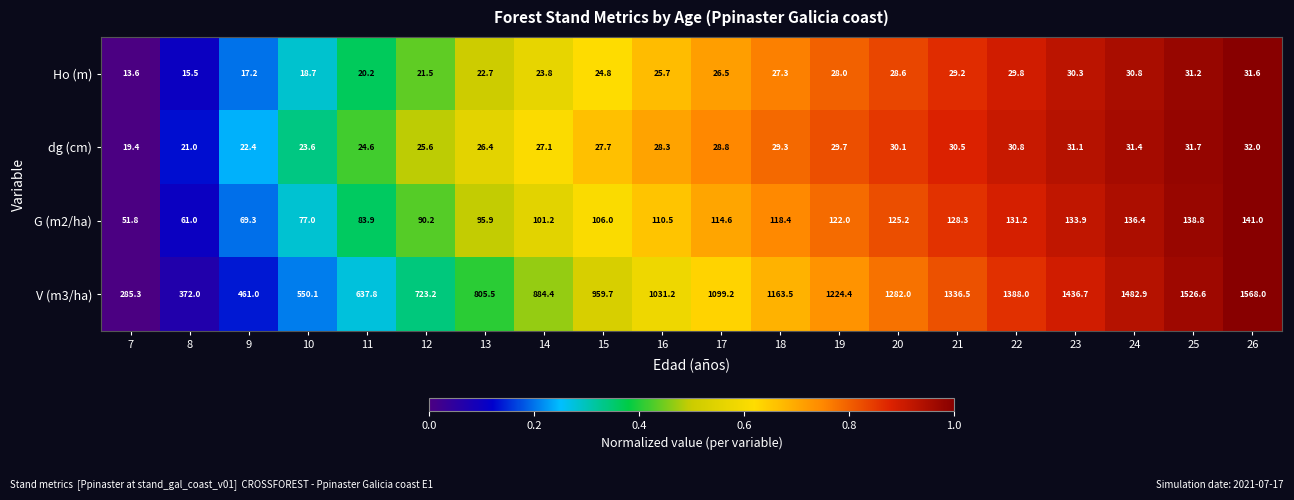

At how many categories does at least one series exceed 545?

17